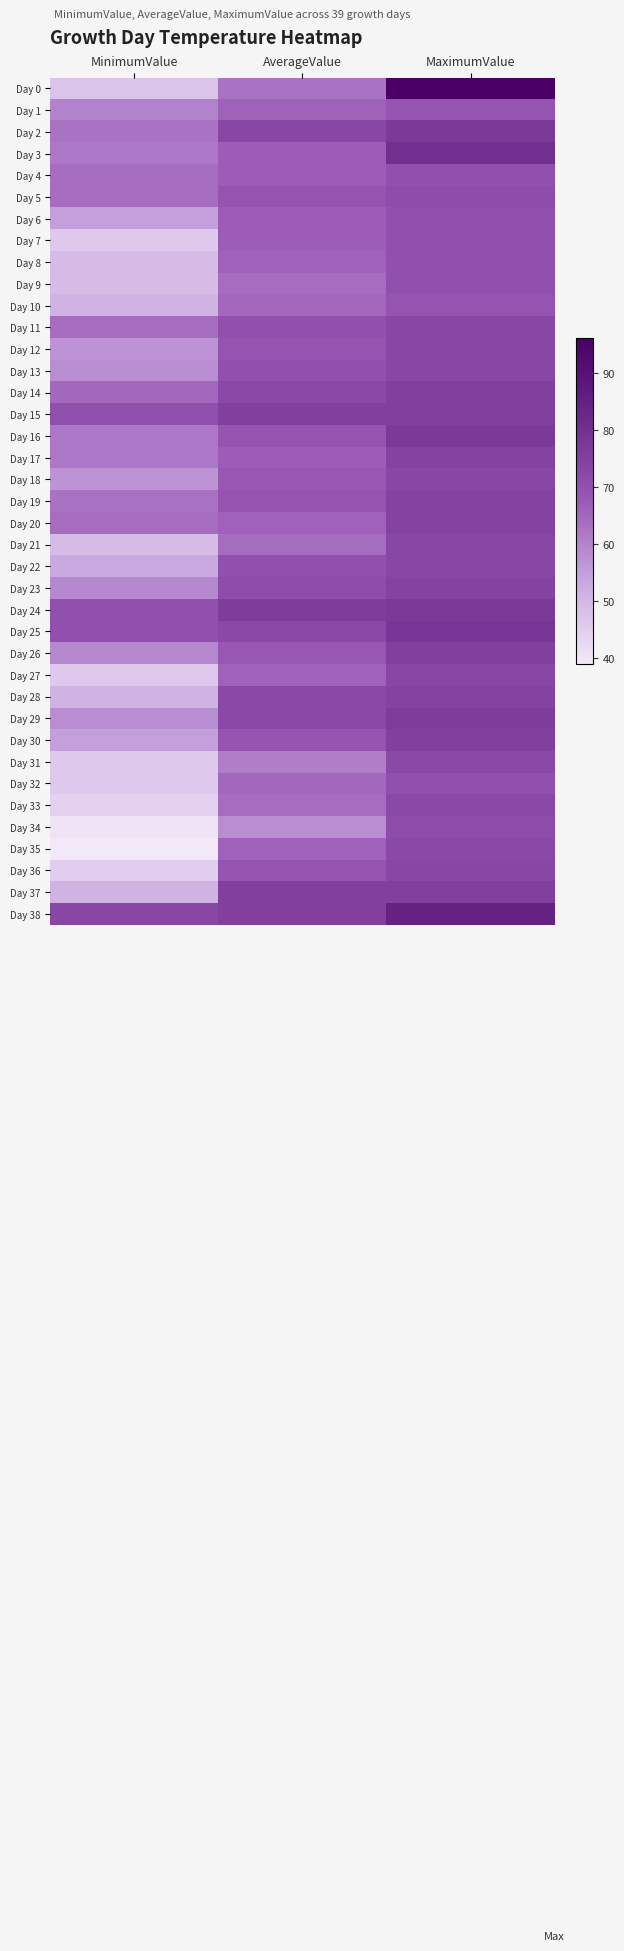

Reading left to right, list all the values displayed in this chart.

Day 0: MinimumValue=47	AverageValue=63	MaximumValue=96
Day 1: MinimumValue=60	AverageValue=66	MaximumValue=69
Day 2: MinimumValue=63	AverageValue=73	MaximumValue=77
Day 3: MinimumValue=62	AverageValue=67	MaximumValue=80
Day 4: MinimumValue=64	AverageValue=67	MaximumValue=70
Day 5: MinimumValue=64	AverageValue=69	MaximumValue=71
Day 6: MinimumValue=55	AverageValue=67	MaximumValue=70
Day 7: MinimumValue=46	AverageValue=67	MaximumValue=70
Day 8: MinimumValue=49	AverageValue=66	MaximumValue=70
Day 9: MinimumValue=49	AverageValue=64	MaximumValue=70
Day 10: MinimumValue=51	AverageValue=65	MaximumValue=69
Day 11: MinimumValue=64	AverageValue=70	MaximumValue=73
Day 12: MinimumValue=57	AverageValue=69	MaximumValue=73
Day 13: MinimumValue=58	AverageValue=70	MaximumValue=73
Day 14: MinimumValue=65	AverageValue=72	MaximumValue=75
Day 15: MinimumValue=70	AverageValue=75	MaximumValue=75
Day 16: MinimumValue=62	AverageValue=69	MaximumValue=77
Day 17: MinimumValue=62	AverageValue=67	MaximumValue=74
Day 18: MinimumValue=57	AverageValue=68	MaximumValue=73
Day 19: MinimumValue=63	AverageValue=69	MaximumValue=74
Day 20: MinimumValue=64	AverageValue=66	MaximumValue=74
Day 21: MinimumValue=49	AverageValue=64	MaximumValue=73
Day 22: MinimumValue=53	AverageValue=70	MaximumValue=73
Day 23: MinimumValue=59	AverageValue=71	MaximumValue=74
Day 24: MinimumValue=70	AverageValue=76	MaximumValue=77
Day 25: MinimumValue=70	AverageValue=72	MaximumValue=78
Day 26: MinimumValue=59	AverageValue=68	MaximumValue=75
Day 27: MinimumValue=46	AverageValue=66	MaximumValue=73
Day 28: MinimumValue=51	AverageValue=72	MaximumValue=74
Day 29: MinimumValue=58	AverageValue=72	MaximumValue=76
Day 30: MinimumValue=55	AverageValue=69	MaximumValue=75
Day 31: MinimumValue=46	AverageValue=61	MaximumValue=72
Day 32: MinimumValue=46	AverageValue=65	MaximumValue=70
Day 33: MinimumValue=44	AverageValue=64	MaximumValue=72
Day 34: MinimumValue=40	AverageValue=58	MaximumValue=71
Day 35: MinimumValue=39	AverageValue=66	MaximumValue=72
Day 36: MinimumValue=45	AverageValue=69	MaximumValue=73
Day 37: MinimumValue=51	AverageValue=75	MaximumValue=75
Day 38: MinimumValue=73	AverageValue=75	MaximumValue=84